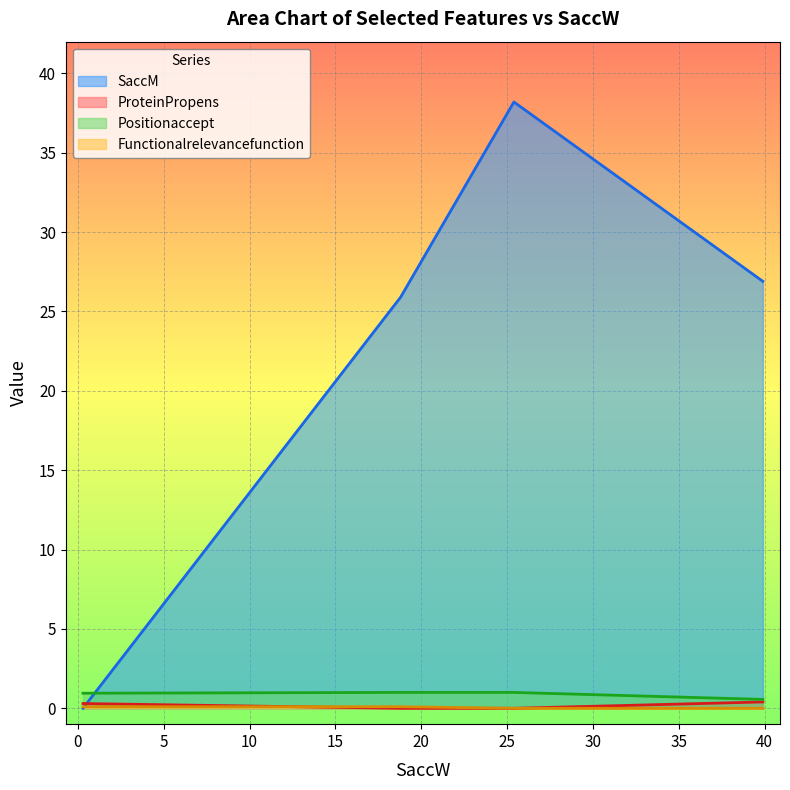

What is the spread (max minus min) of values at 25.4?

38.2